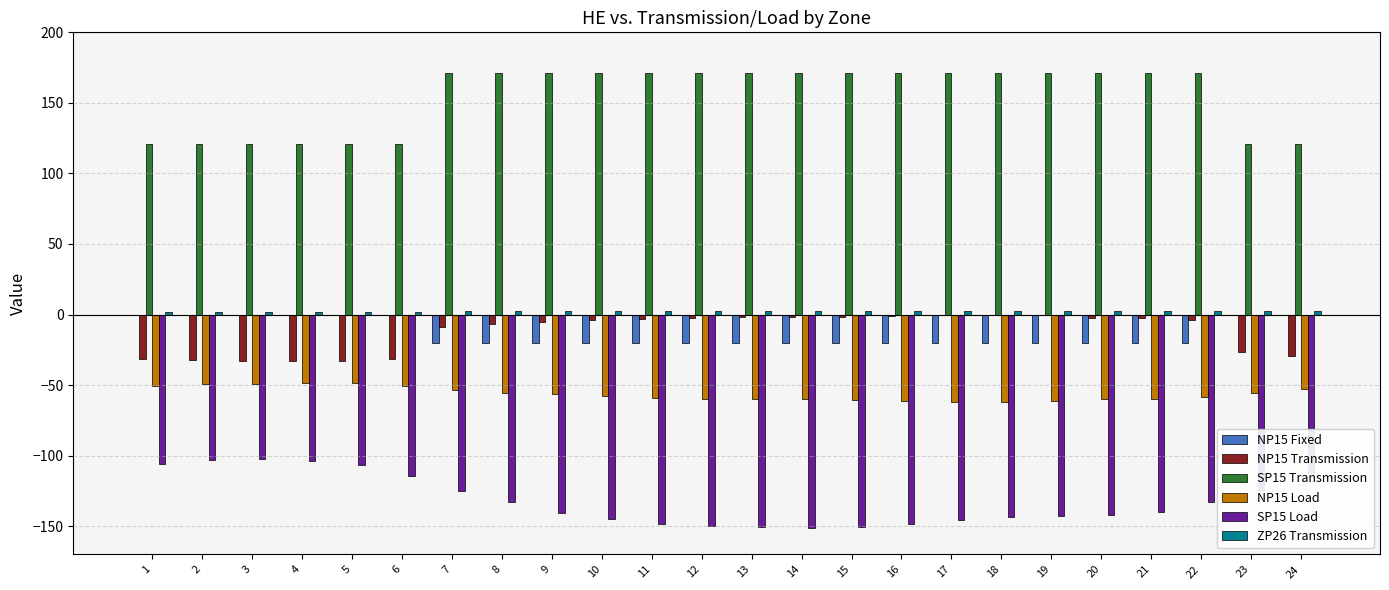

Which series has the largest total across all categories?

SP15 Transmission